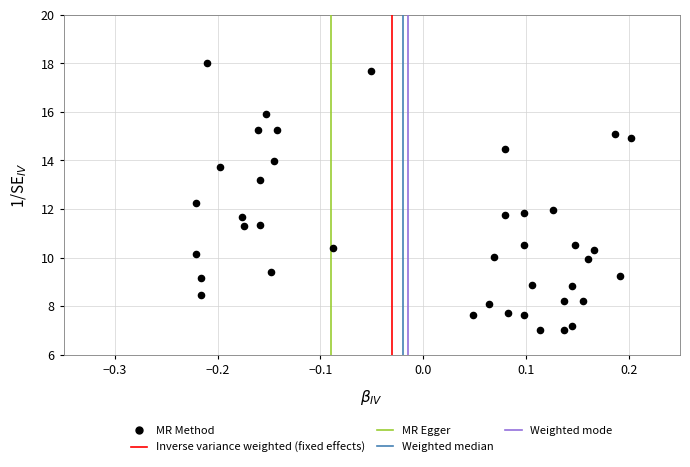

What is the range of Y values (max minus min)?

11.0